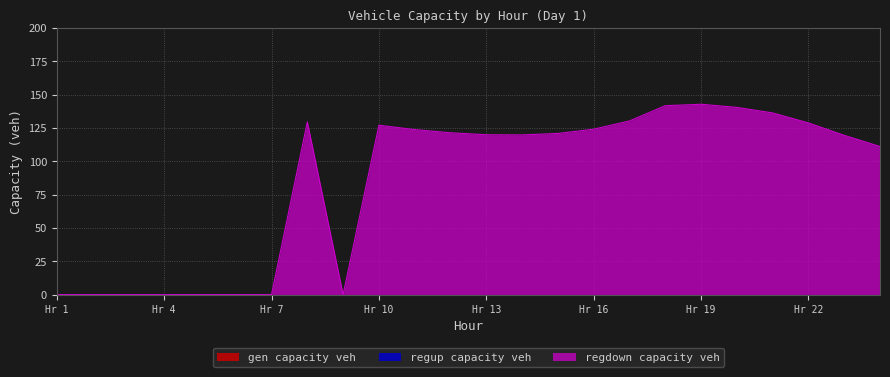

Rank the series by their maximum value, from highest to lowest.

regdown_capacity_veh, gen_capacity_veh, regup_capacity_veh